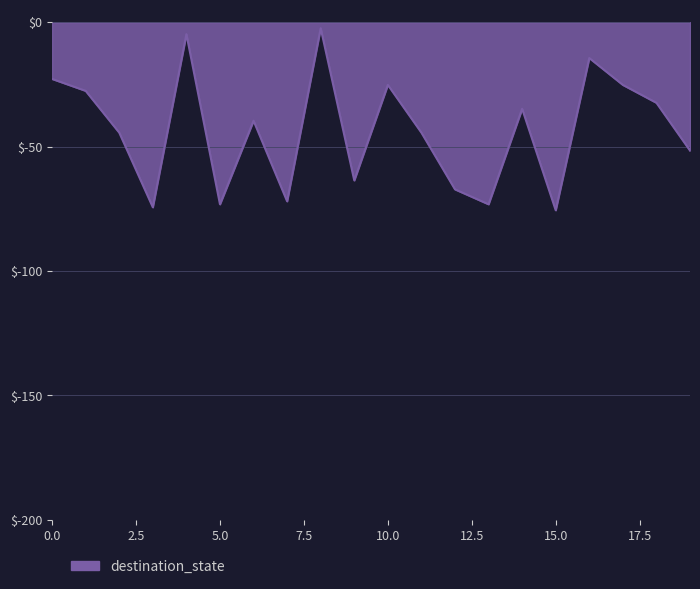

What is the difference between the maximum and minimum values?

73.2